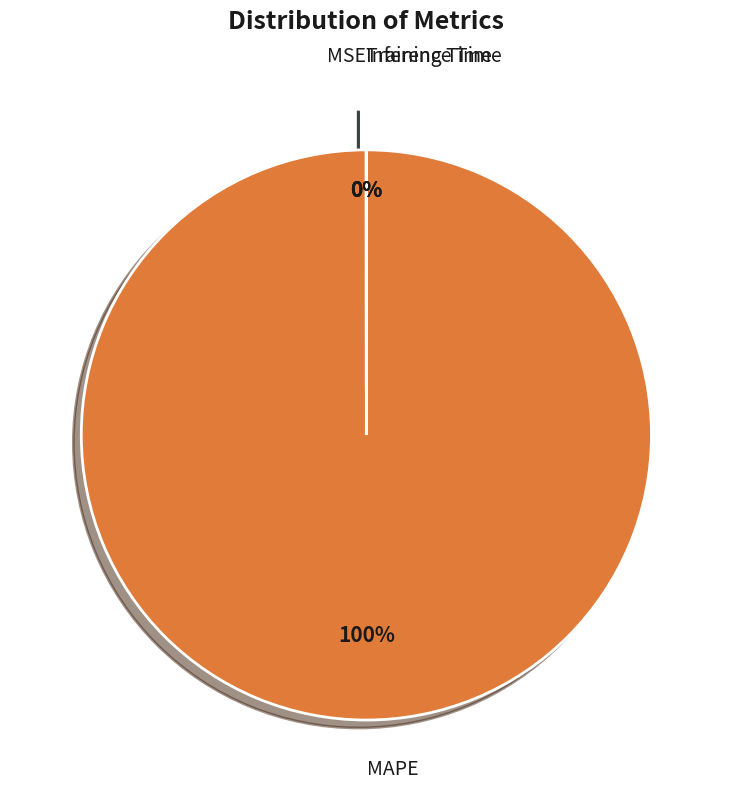

Which category has the biggest portion of the pie?

MAPE